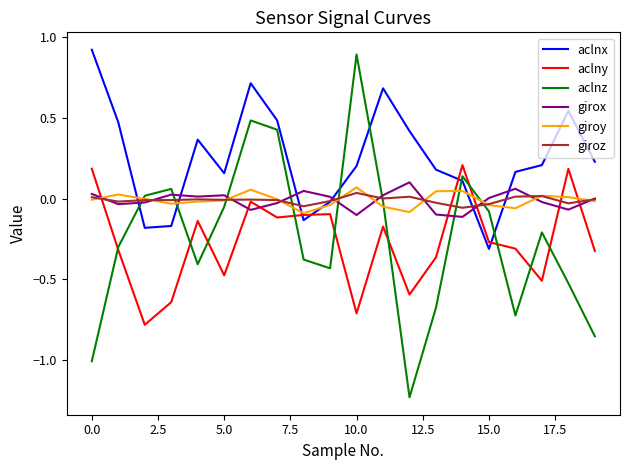

Which series has the widest spread of values?

aclnz